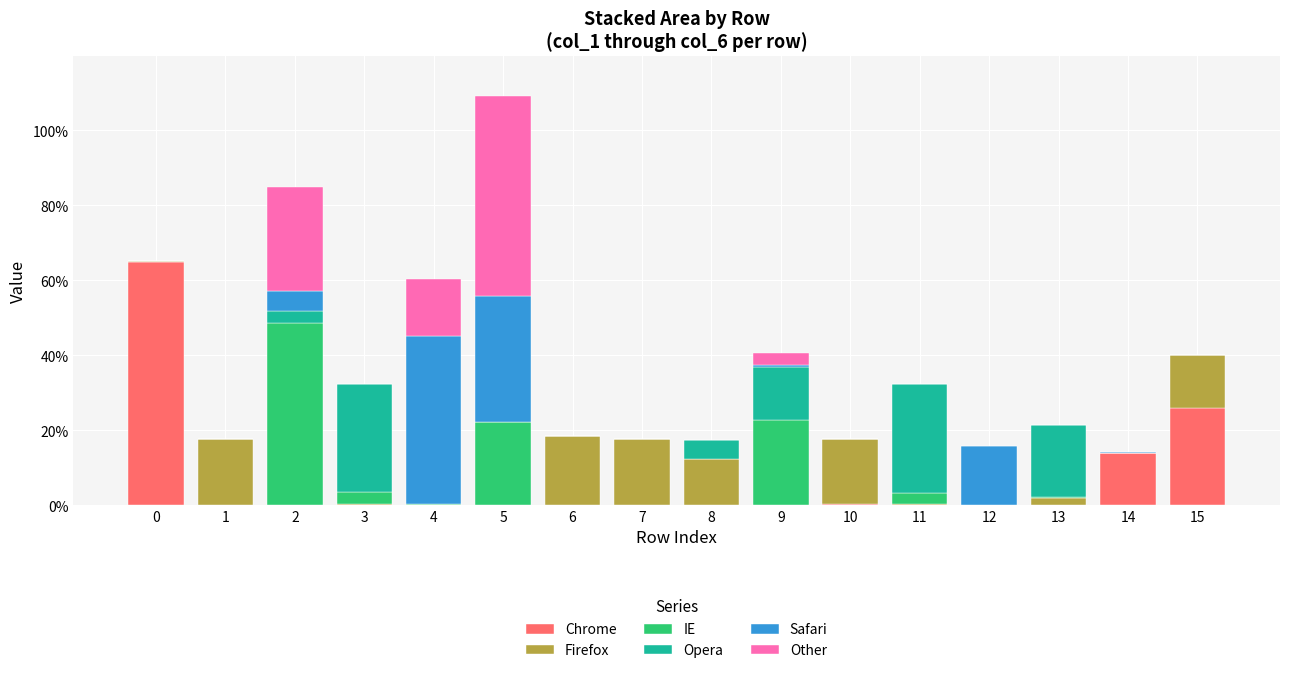

Which series has the largest total across all categories?

Chrome